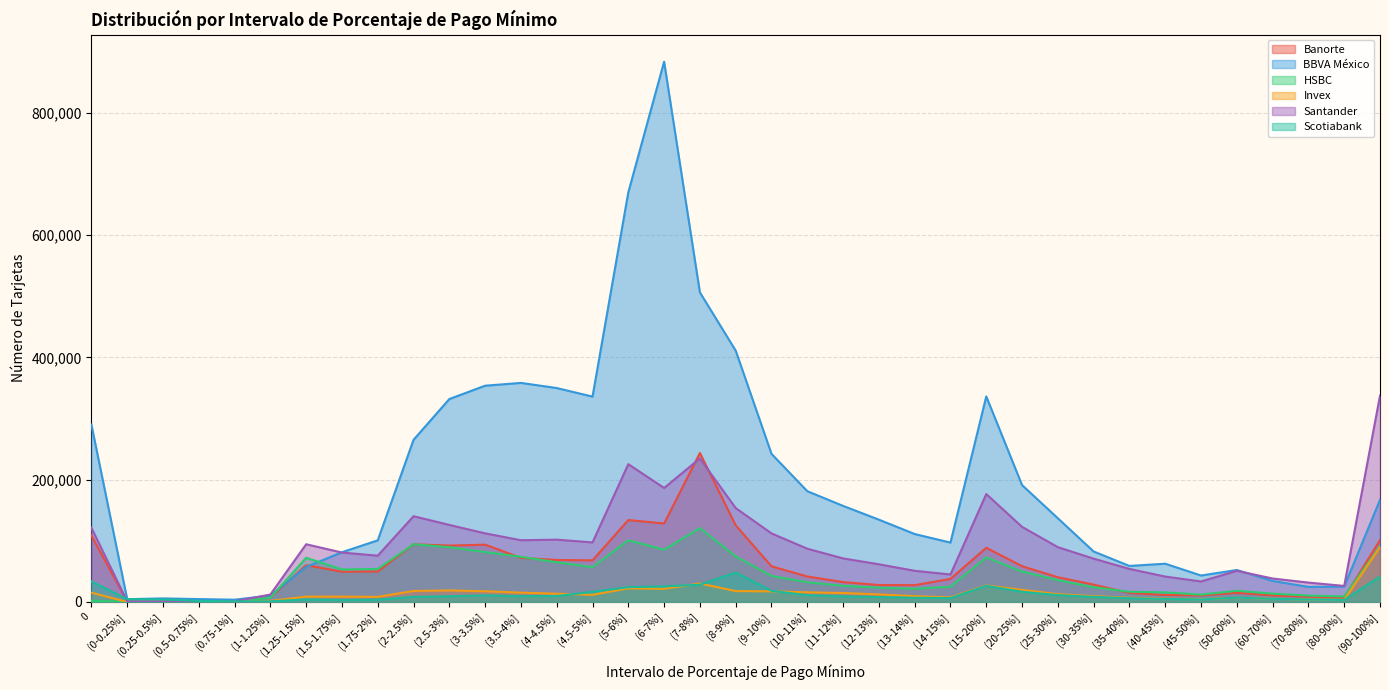

Is it true that Invex equals 3420 at (80-90%]?

True